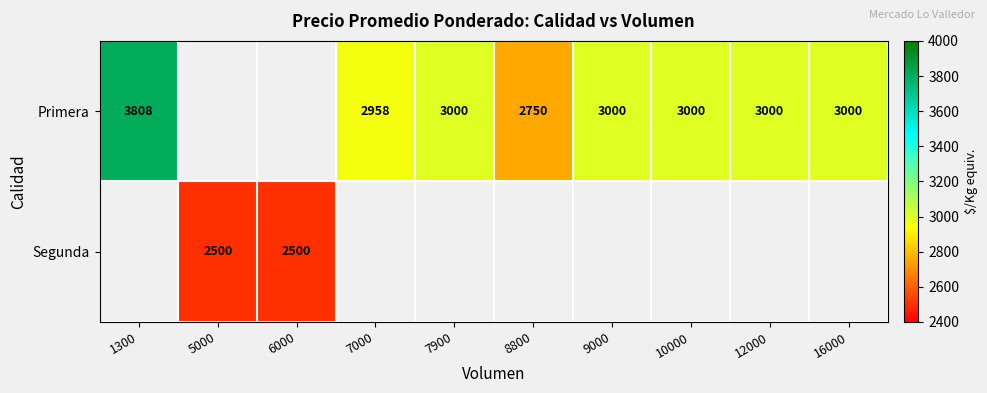

What is the smallest value displayed?

2500.0